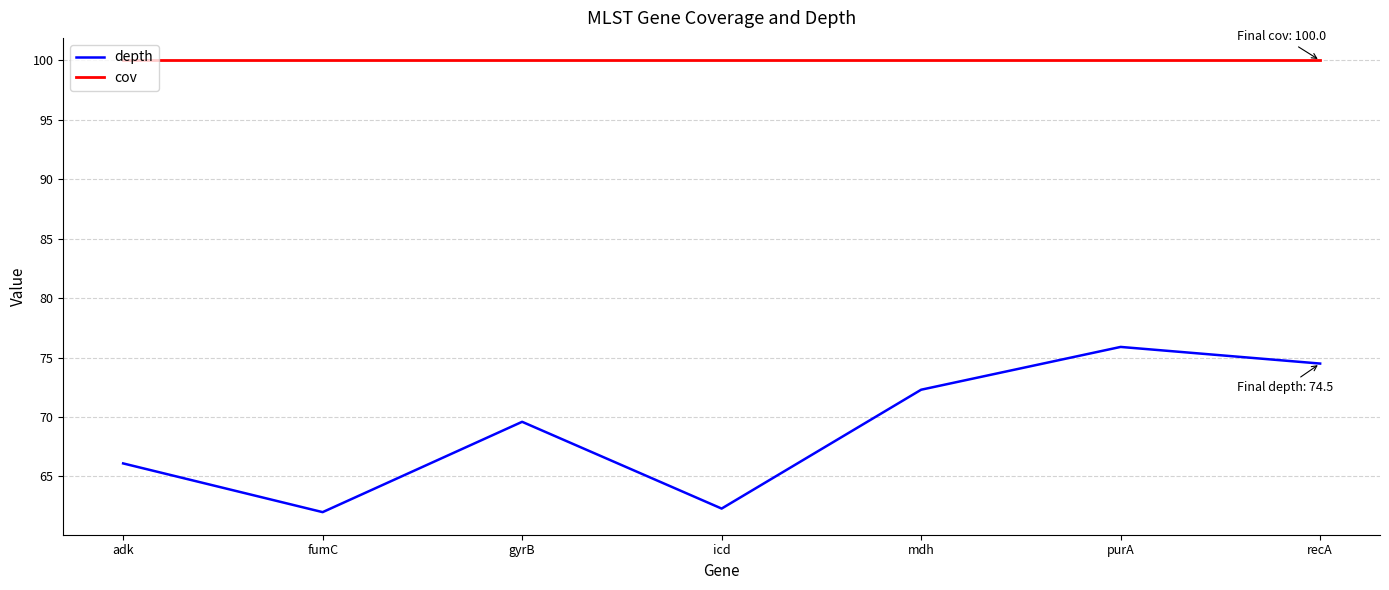

Reading left to right, what are all the values shown in this chart?

depth: adk=66.1	fumC=62.0	gyrB=69.6	icd=62.3	mdh=72.3	purA=75.9	recA=74.5
cov: adk=100.0	fumC=100.0	gyrB=100.0	icd=100.0	mdh=100.0	purA=100.0	recA=100.0